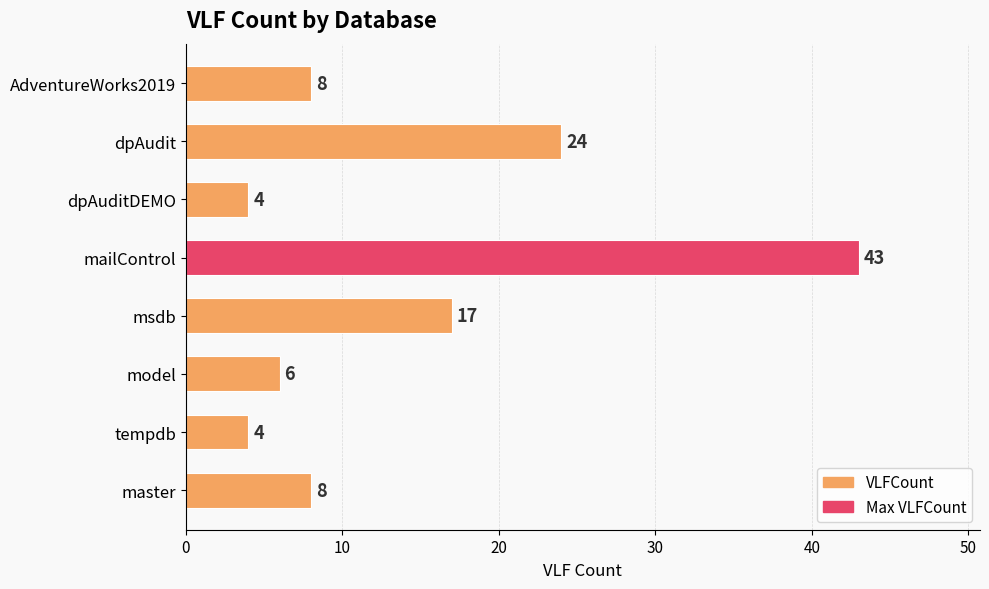

What is the greatest value displayed?

43